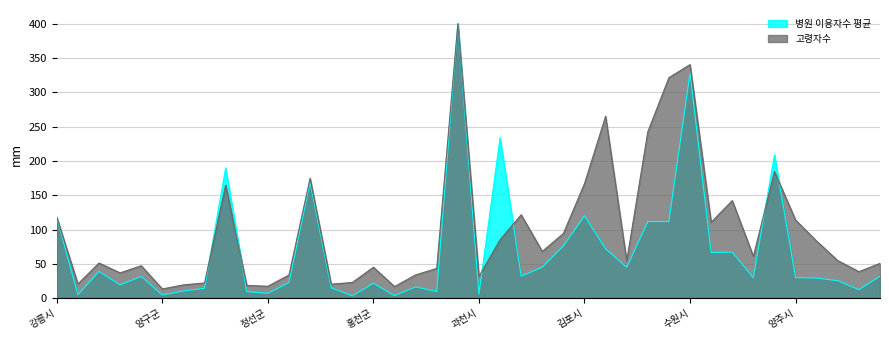

Which label corresponds to the smallest value in the chart?

14